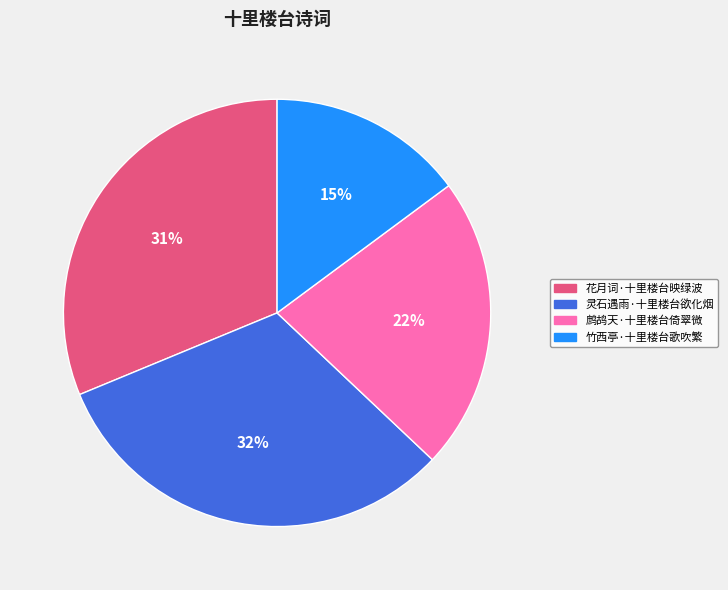

To the nearest percent, what percentage of the pie is 鹧鸪天·十里楼台倚翠微?

22%